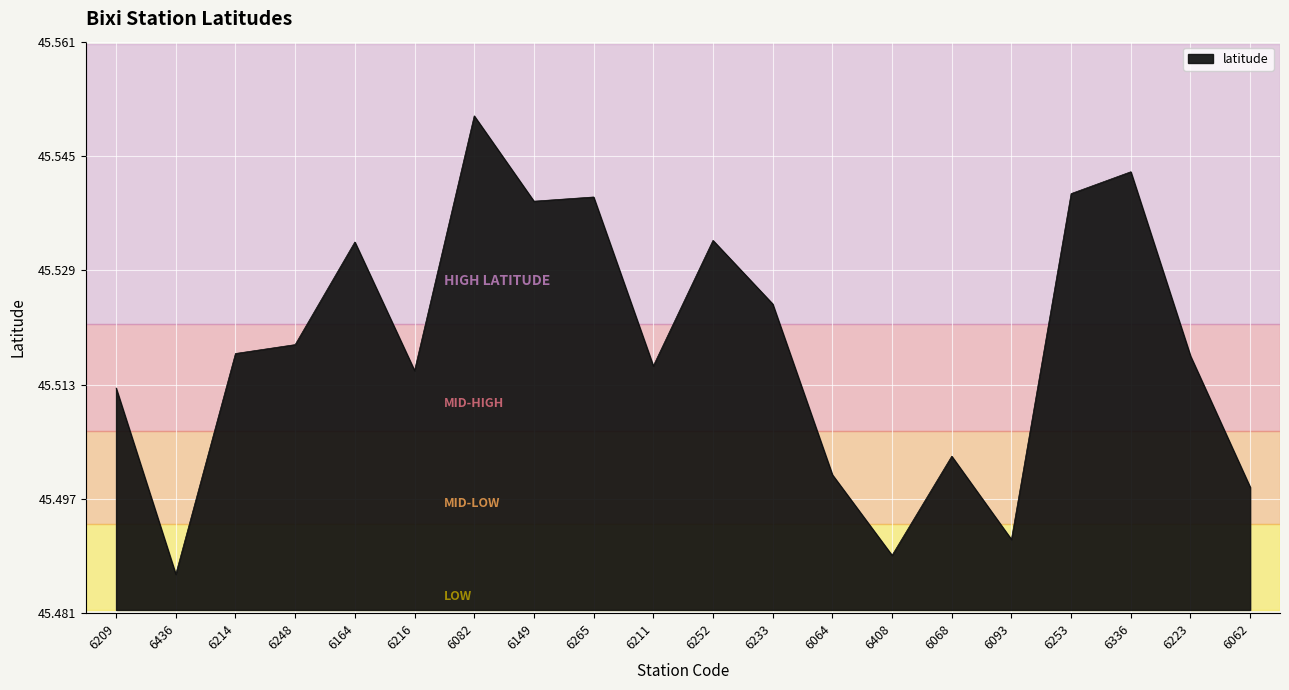

What position from the left is 6211?

10